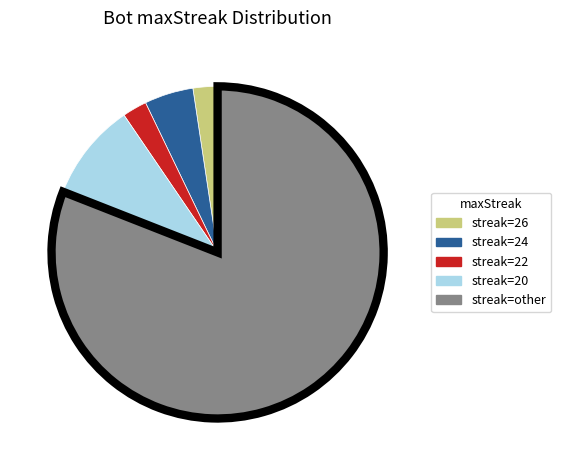

Is there a majority slice in this chart?

Yes